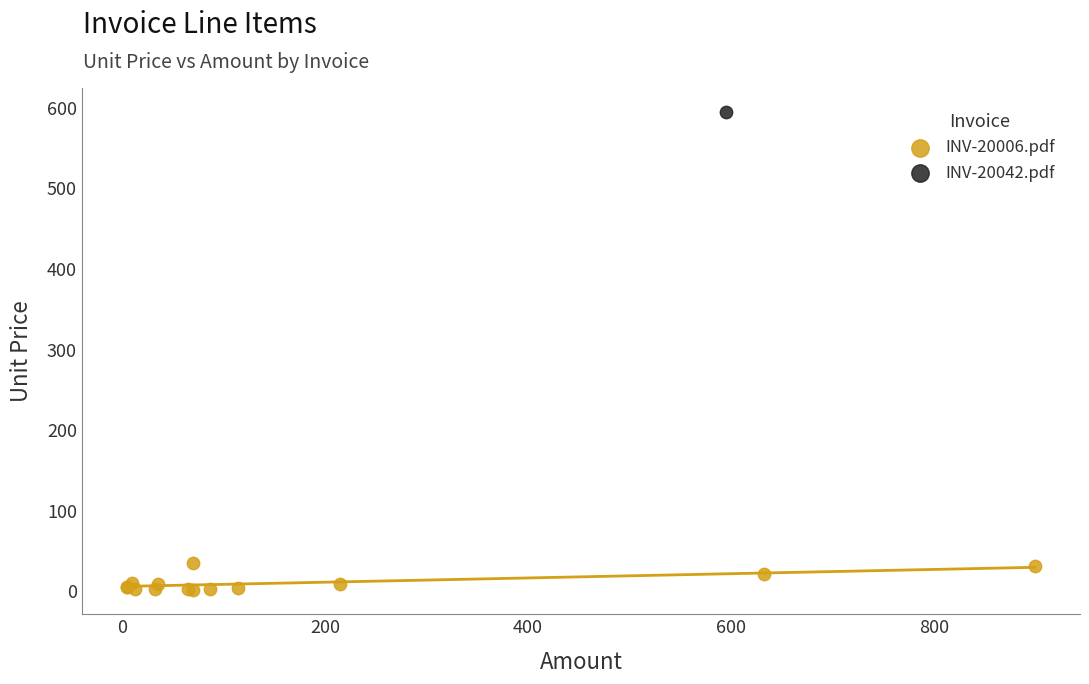

What are all the series names shown in the legend?

INV-20006.pdf, INV-20042.pdf